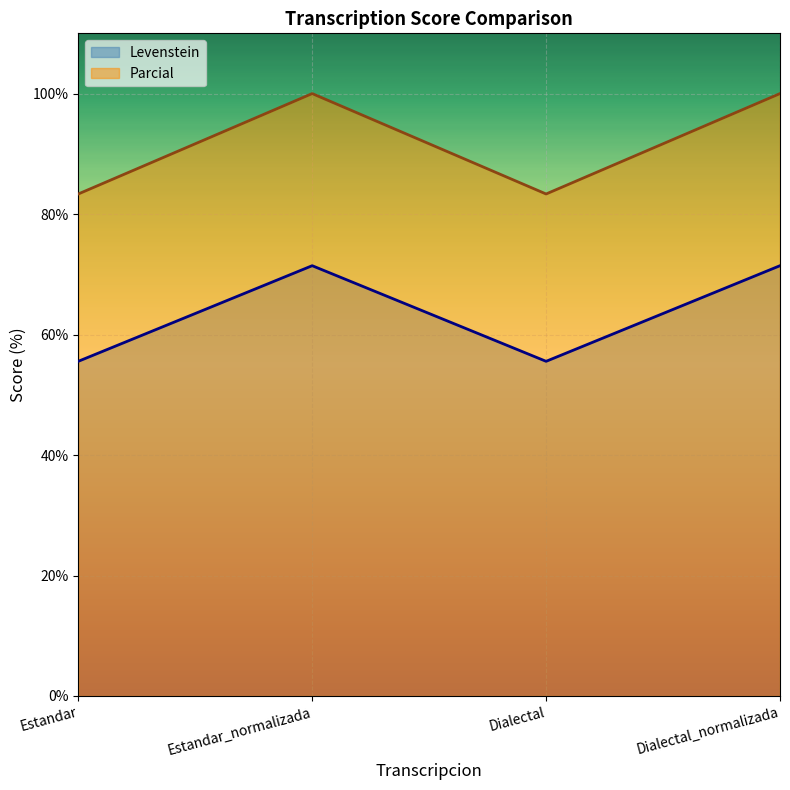

True or false: Levenstein and Parcial cross at least once.

False